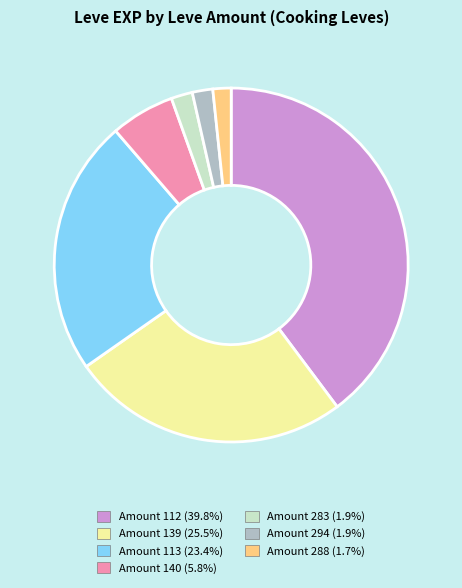

What is the ratio of the value at Amount 140 (5.8%) to the value at Amount 294 (1.9%)?

3.1